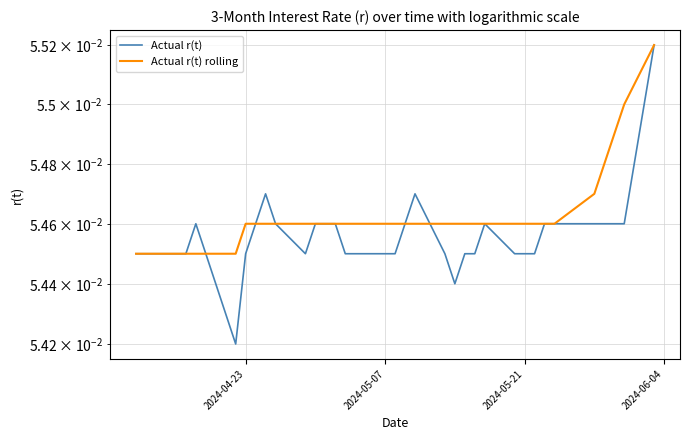

Is it true that Actual r(t) equals 0.0 at 15?

False